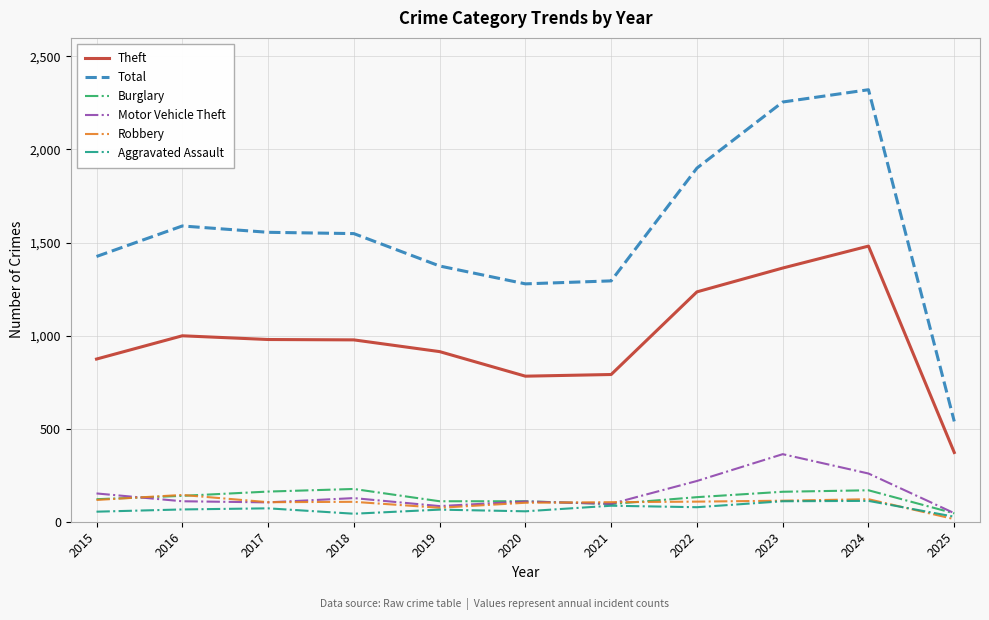

Which series changed the most between 2017 and 2024?

Total